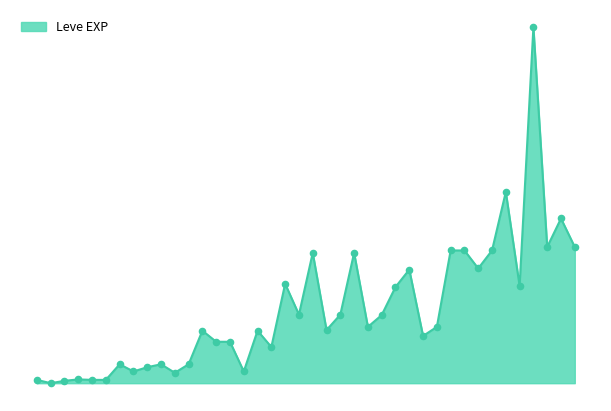

Does the chart have visible grid lines?

No